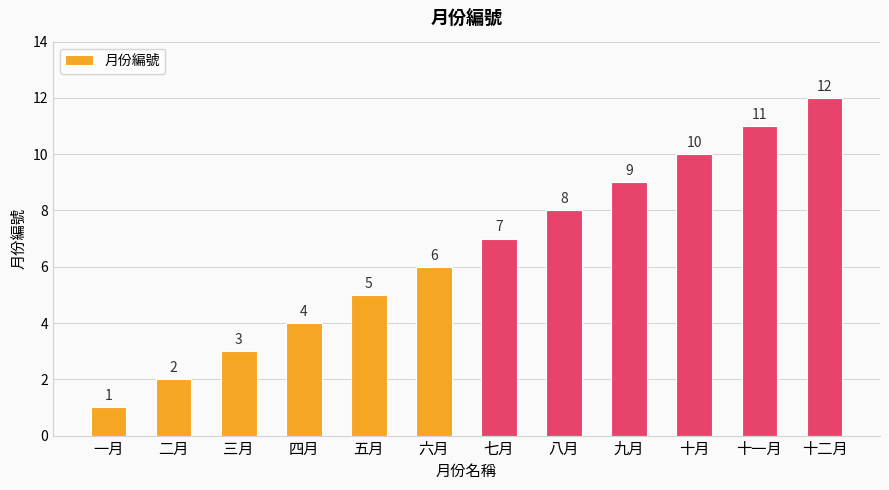

What is the ratio of the value at 五月 to the value at 十月?

0.5